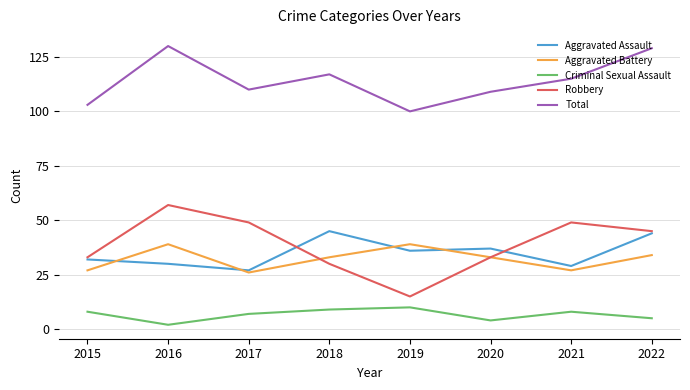

Reading left to right, extract all data points from this chart.

Aggravated Assault: 32	30	27	45	36	37	29	44
Aggravated Battery: 27	39	26	33	39	33	27	34
Criminal Sexual Assault: 8	2	7	9	10	4	8	5
Robbery: 33	57	49	30	15	33	49	45
Total: 103	130	110	117	100	109	115	129